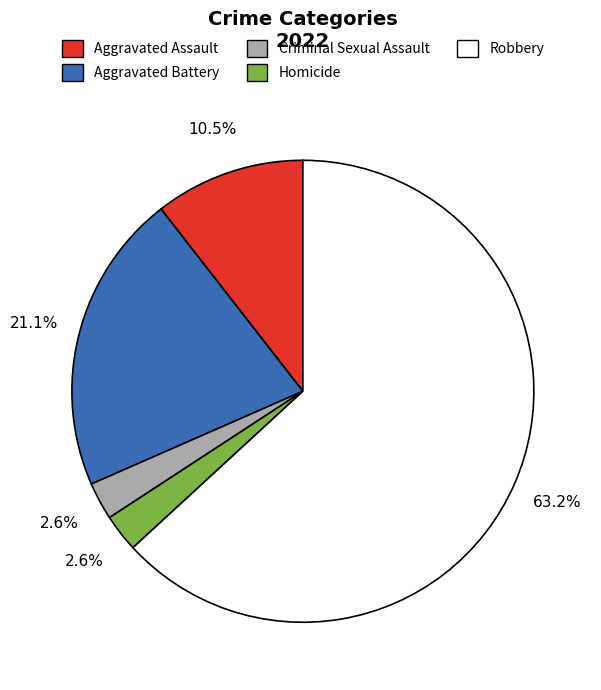

Which category has the biggest portion of the pie?

Robbery